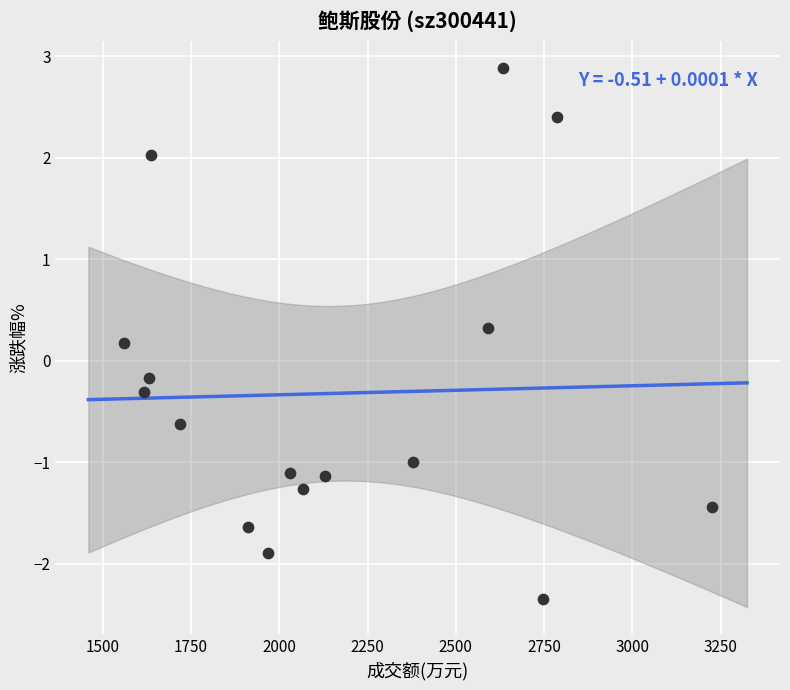

What is the range of X values (max minus min)?

1666.0